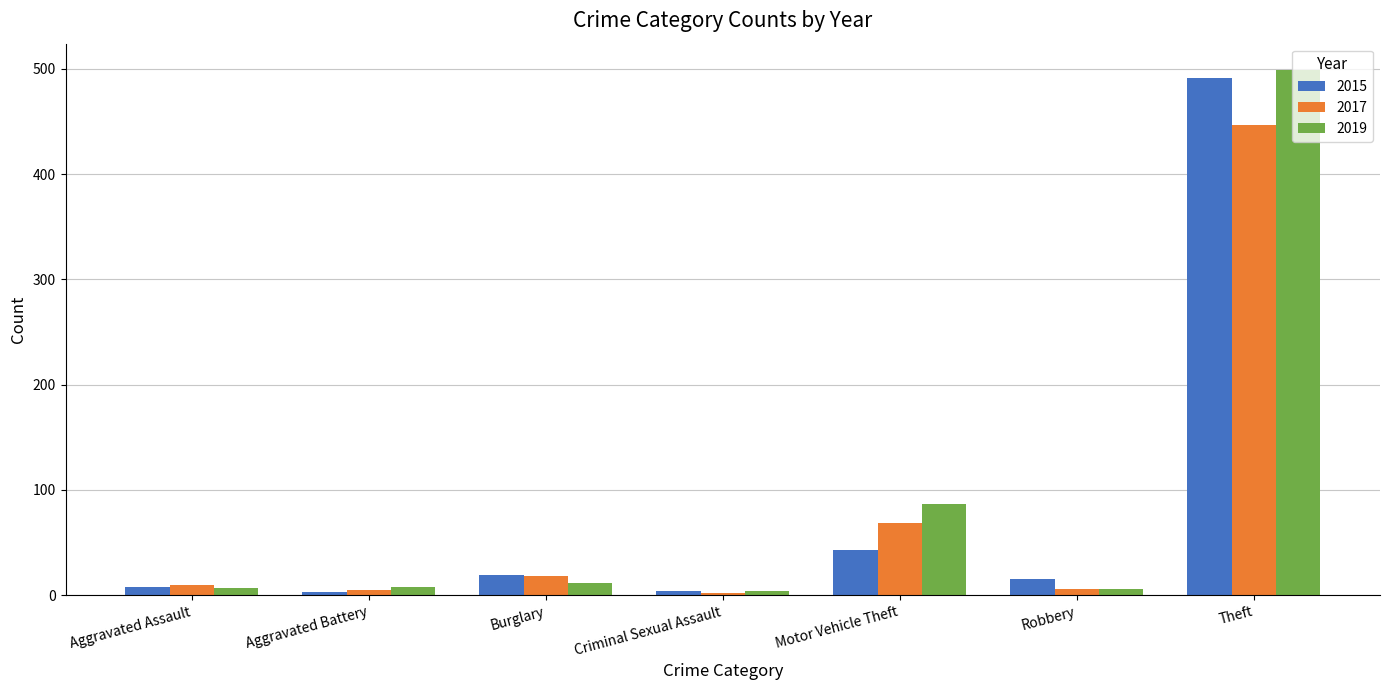

Does the chart contain stacked bars?

No